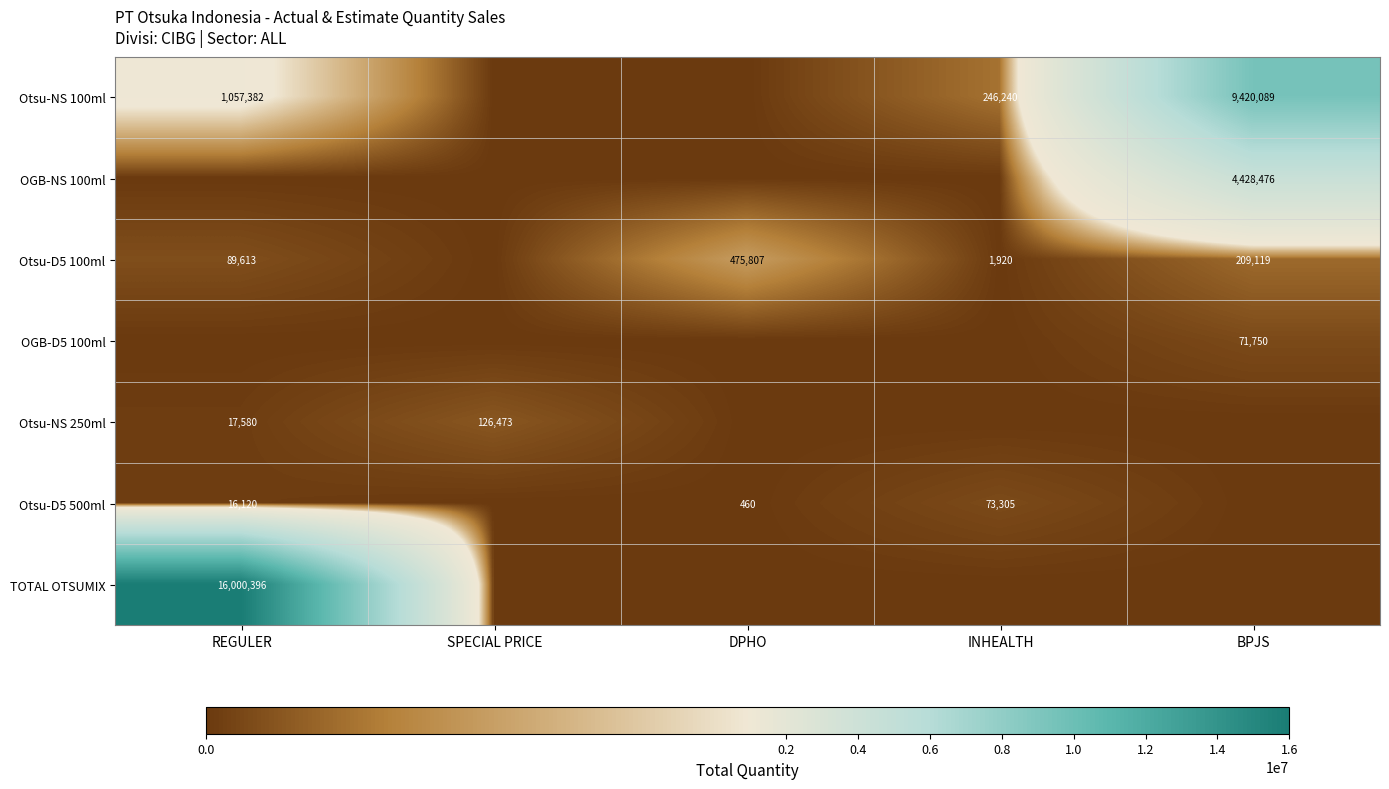

What is the sum of the Otsu-D5 500ml values at INHEALTH and DPHO?

73765